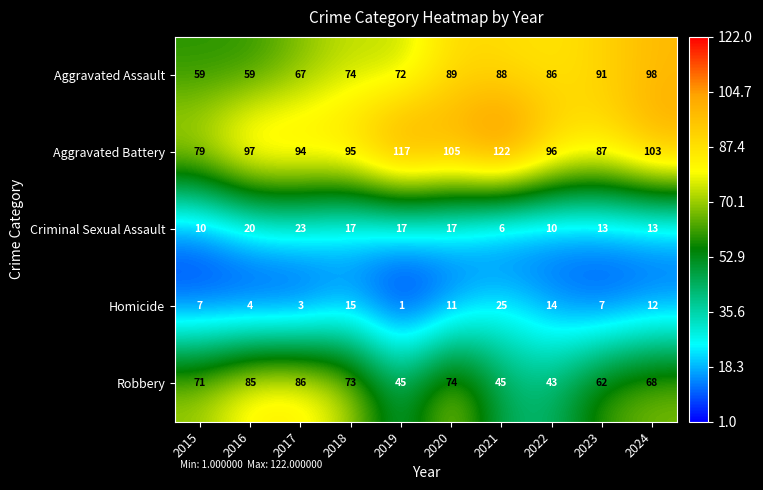

What is the minimum value shown in the chart?

1